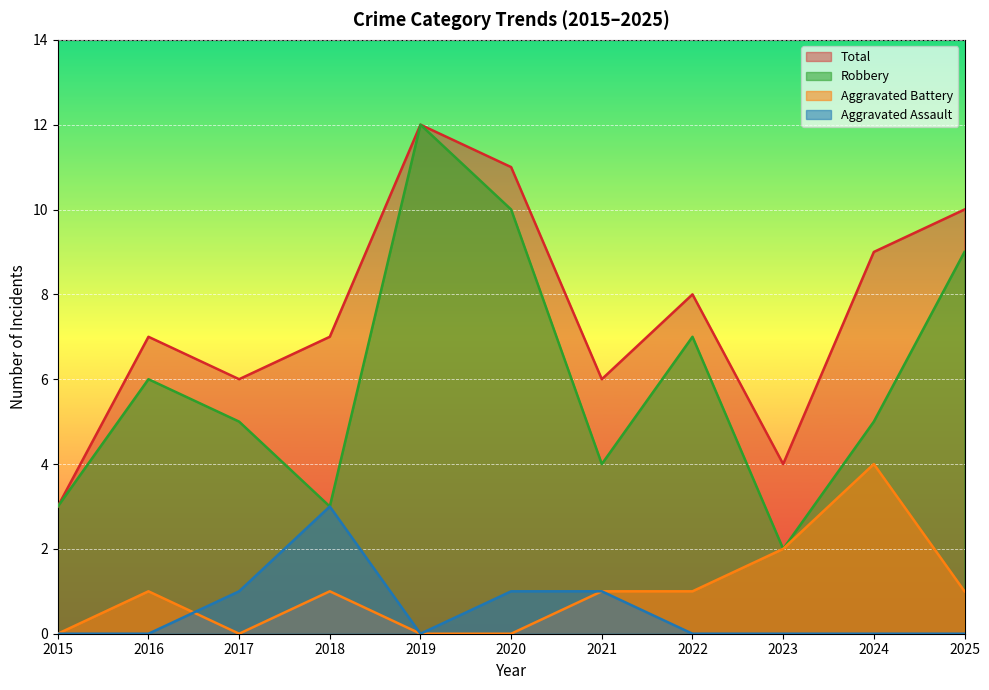

How many data points in Robbery are above 5?

5